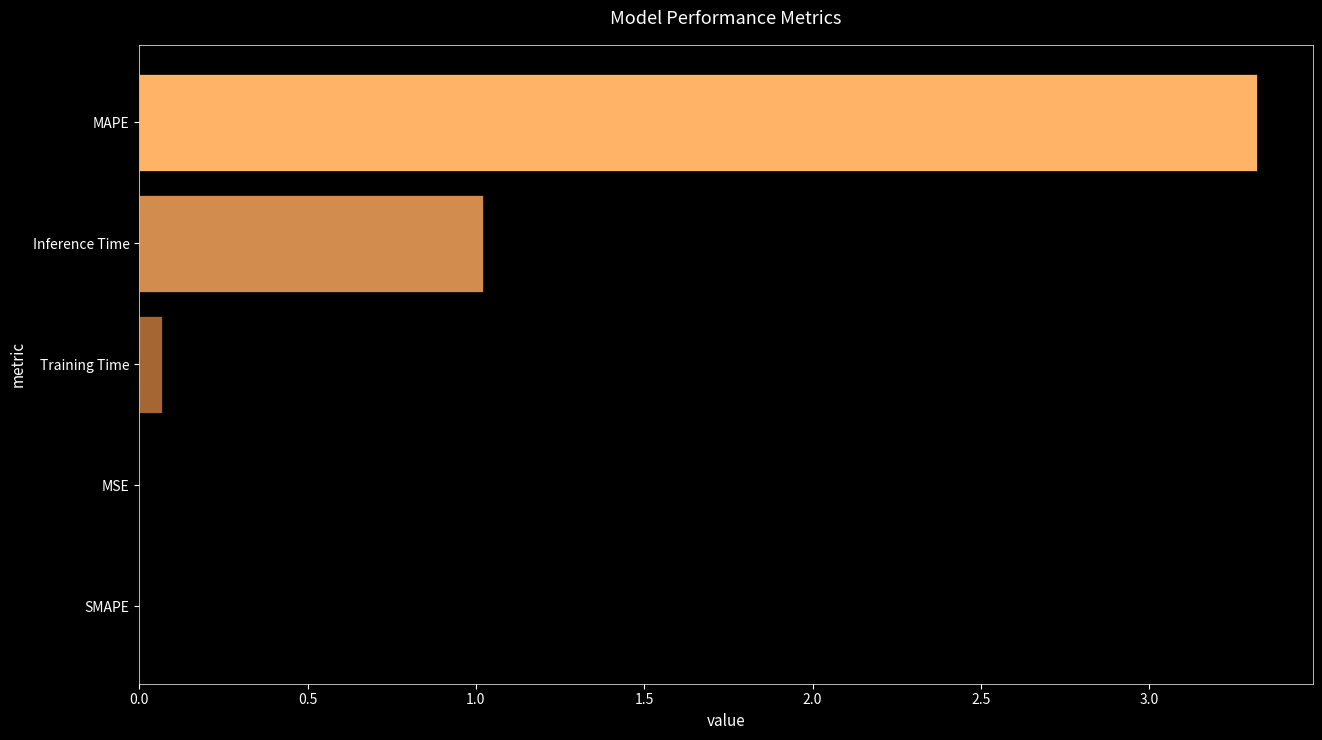

What is the sum of all values?

4.4